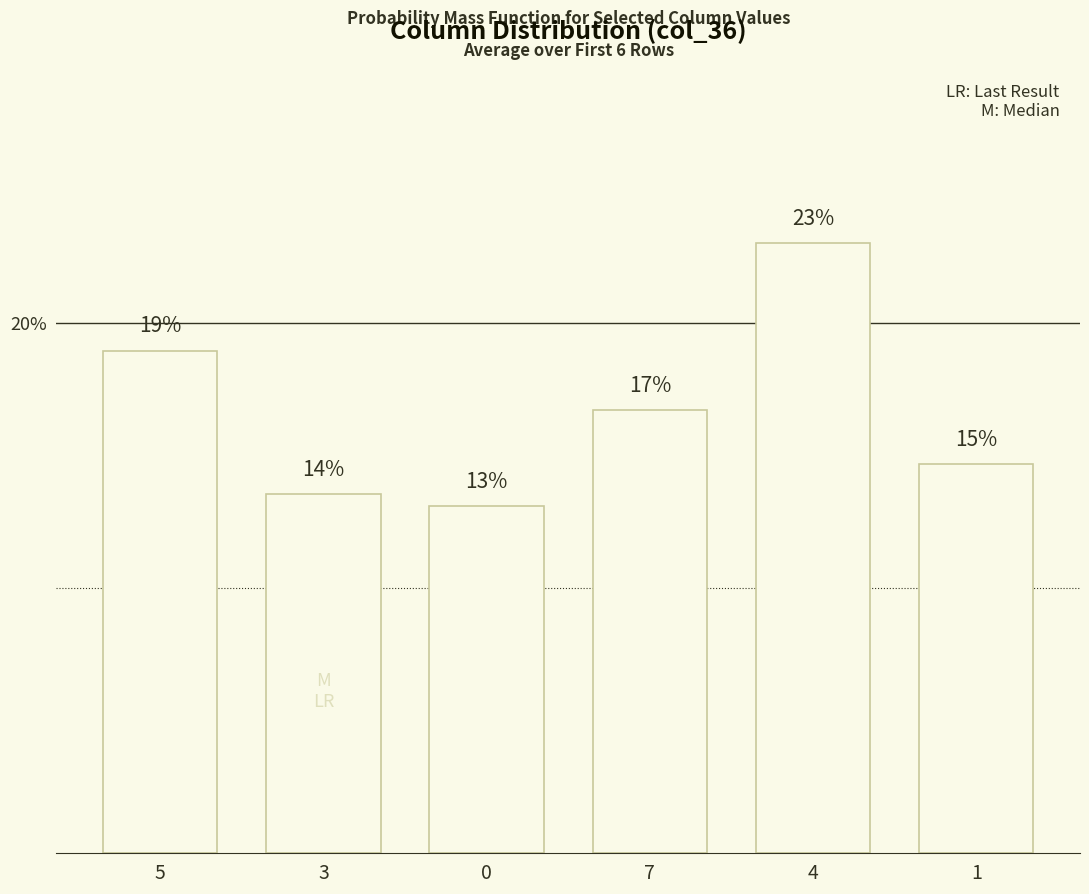

How many bars are there in total?

6